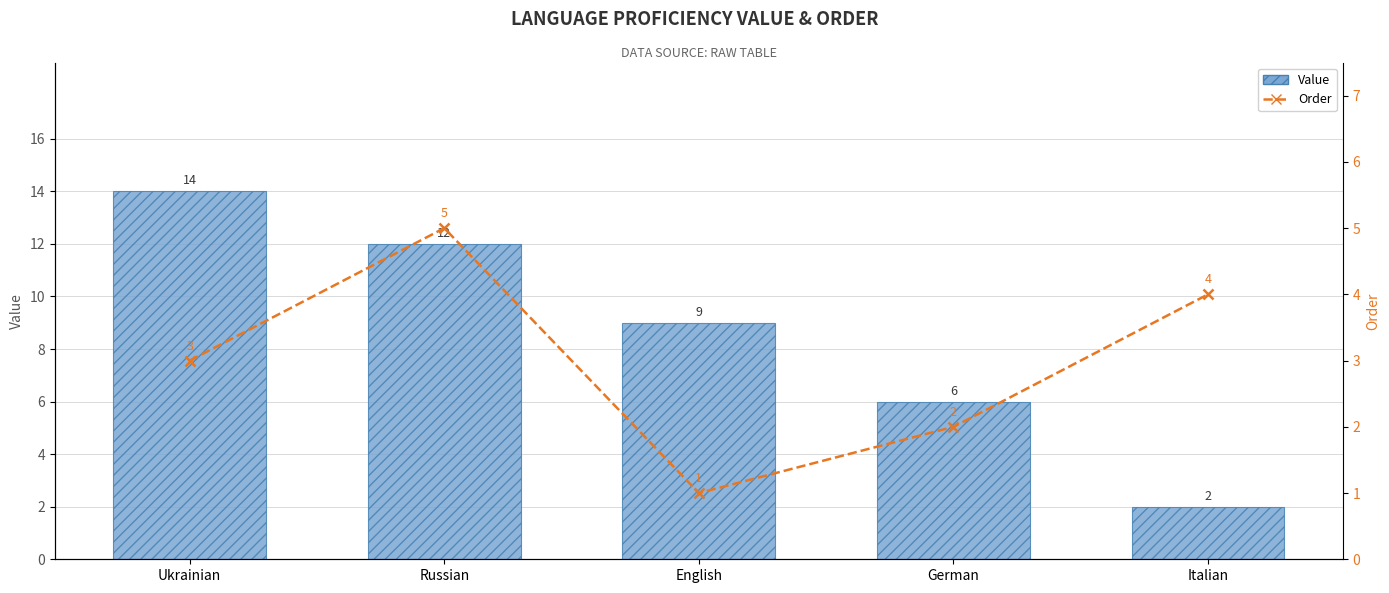

What is the highest value of the Value series?

14